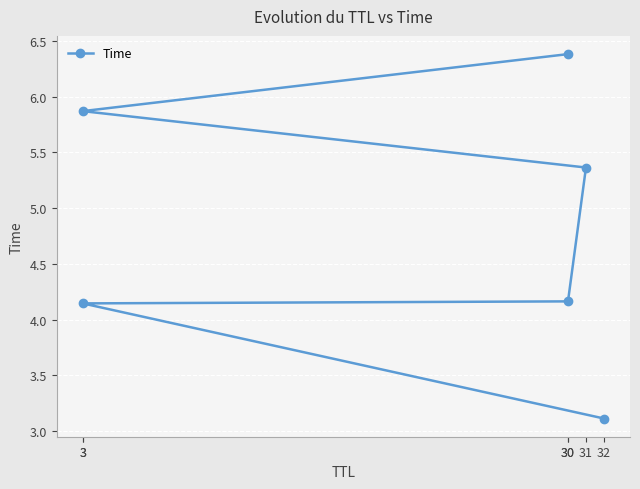

Rank the categories by value from lowest to highest.

32, 3, 30, 31, 3, 30